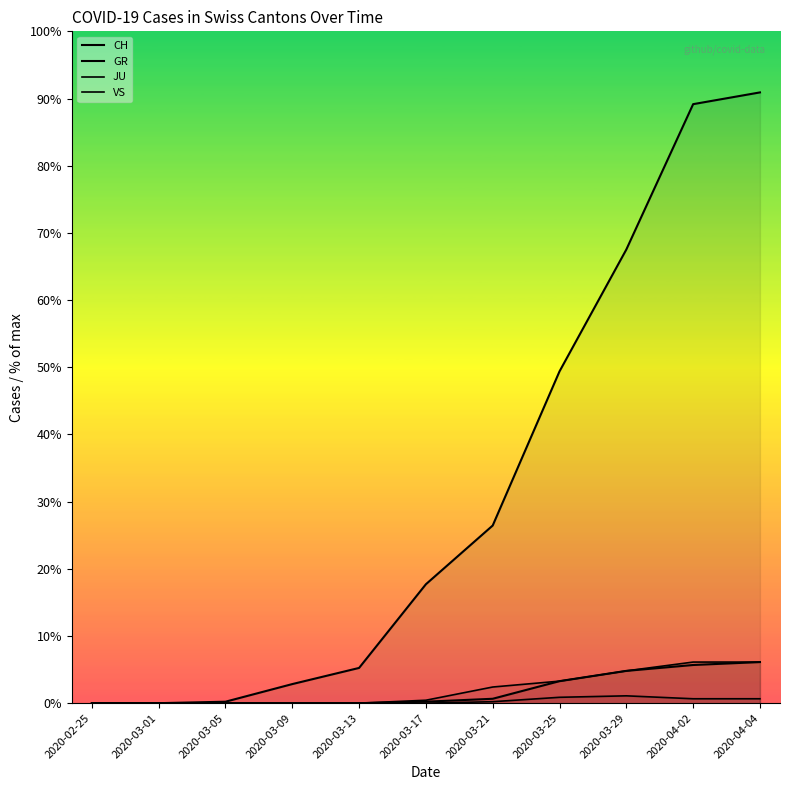

How many data points does each series have?

11